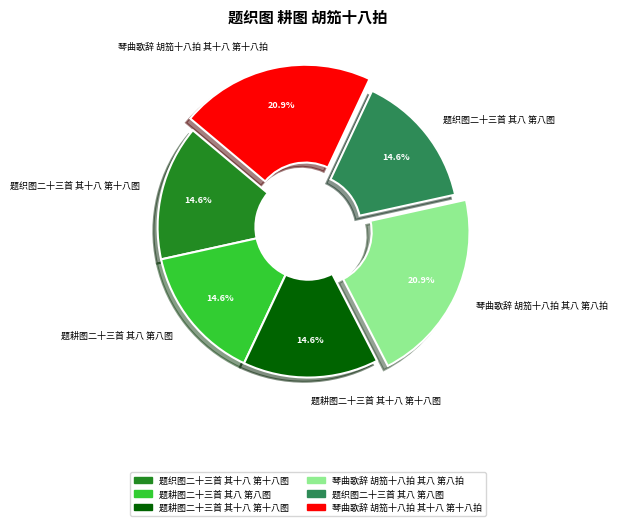

To the nearest percent, what is the average slice percentage?

17%